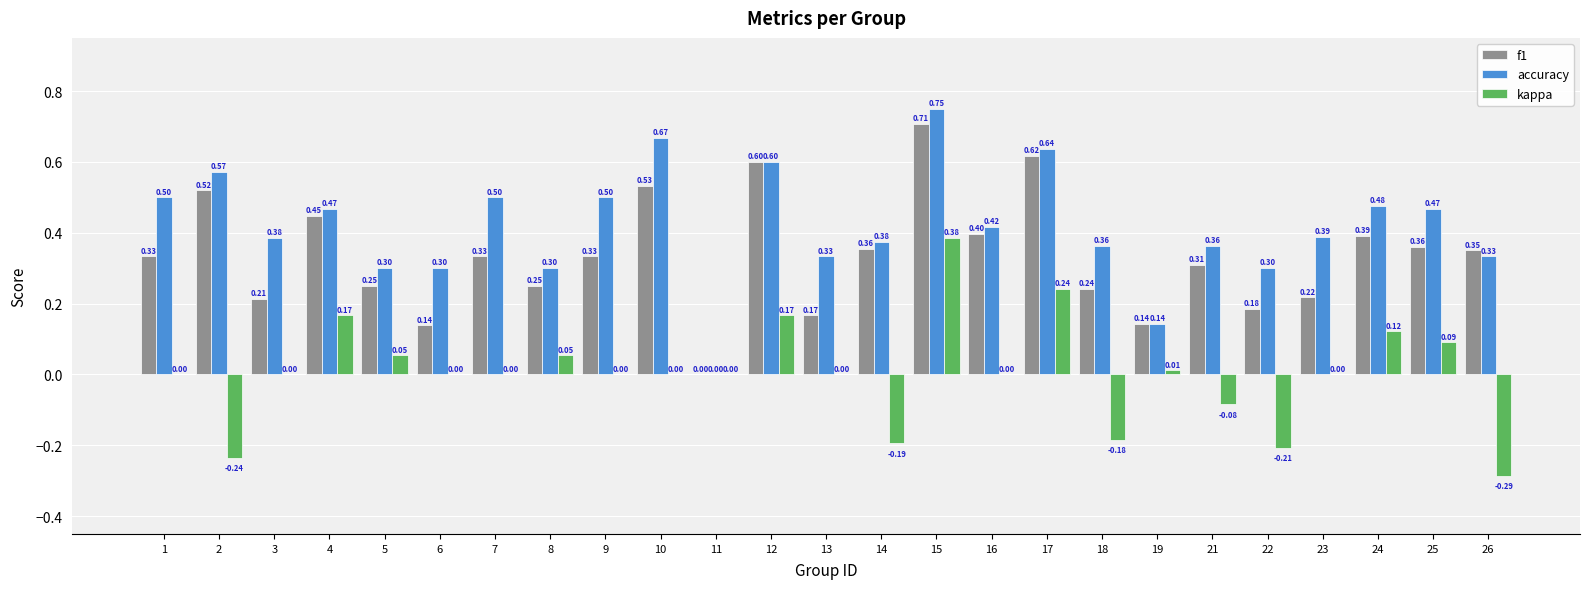

Is the value of accuracy at 5 greater than the value of f1 at 5?

Yes